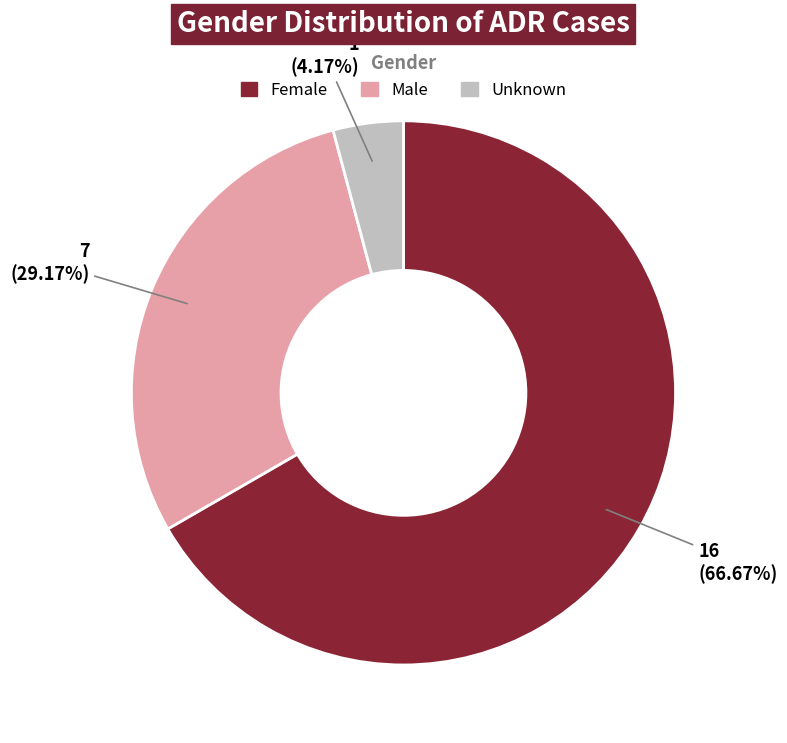

Approximately how many times larger is the value at Unknown compared to Female?

0.1